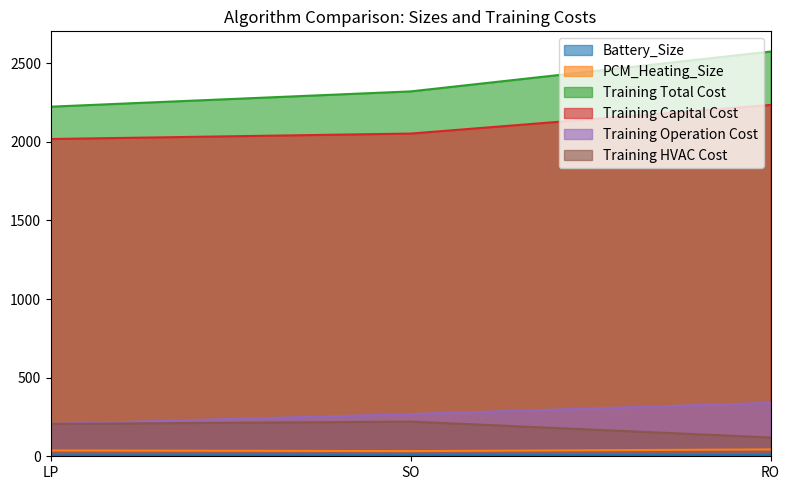

What is the difference between the maximum and minimum values in the Training Total Cost series?

350.4